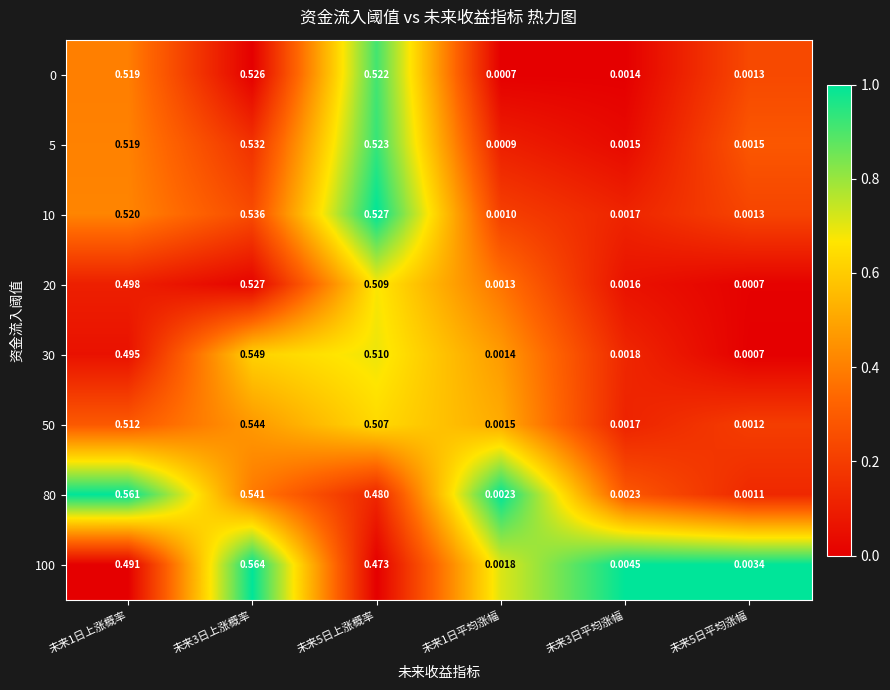

Is the value of 100 at 未来1日上涨概率 greater than the value of 0 at 未来1日上涨概率?

No